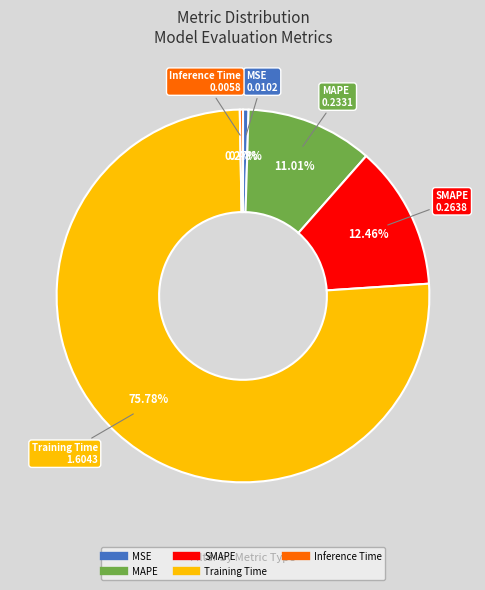

Do SMAPE and Training Time together represent more than half of the pie?

Yes